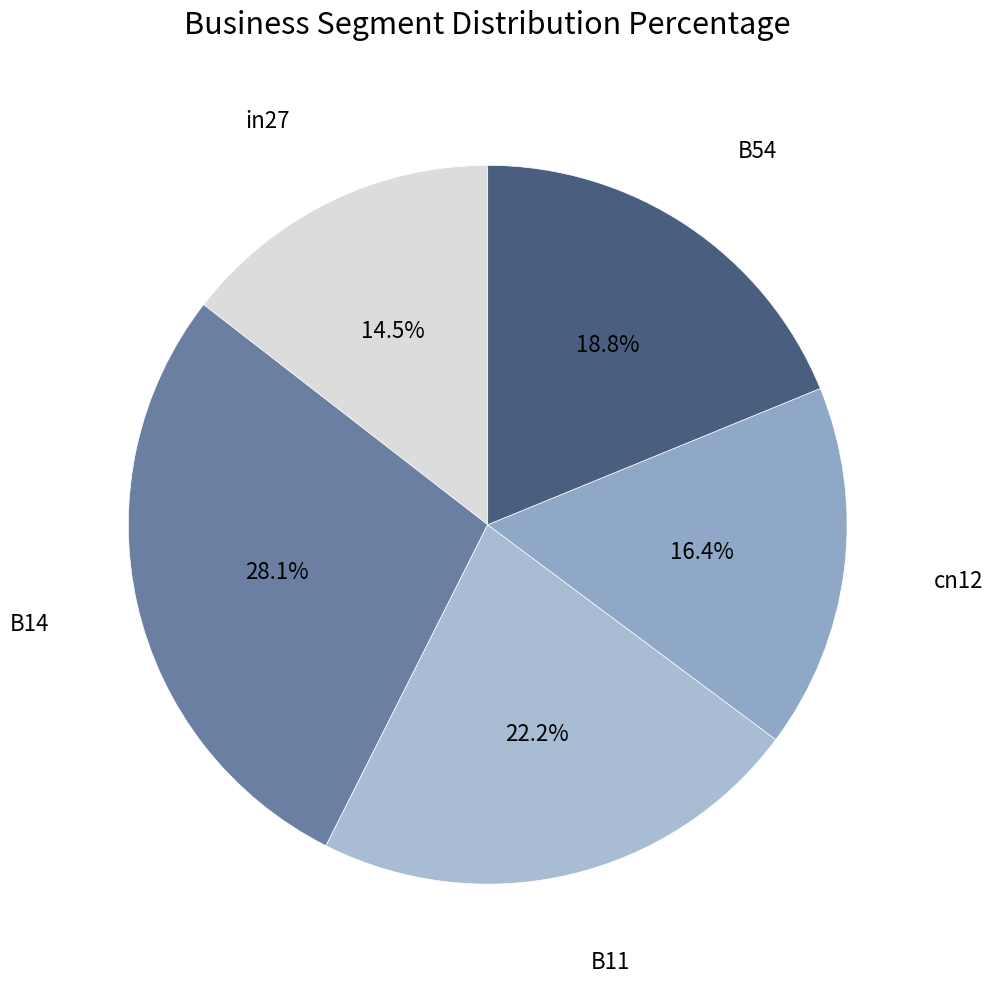

To the nearest percent, what is the combined percentage of B14 and in27?

43%